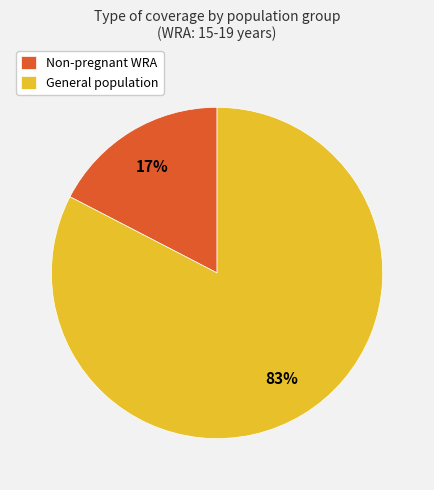

To the nearest percent, what is the combined percentage of Non-pregnant WRA and General population?

100%